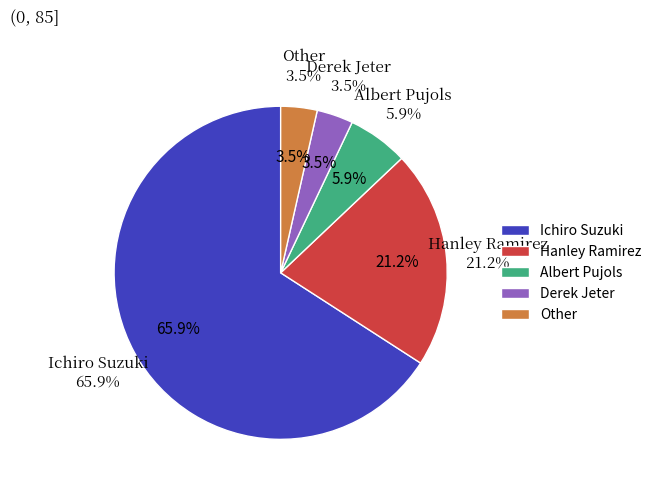

To the nearest percent, what portion does Hanley Ramirez represent?

21%